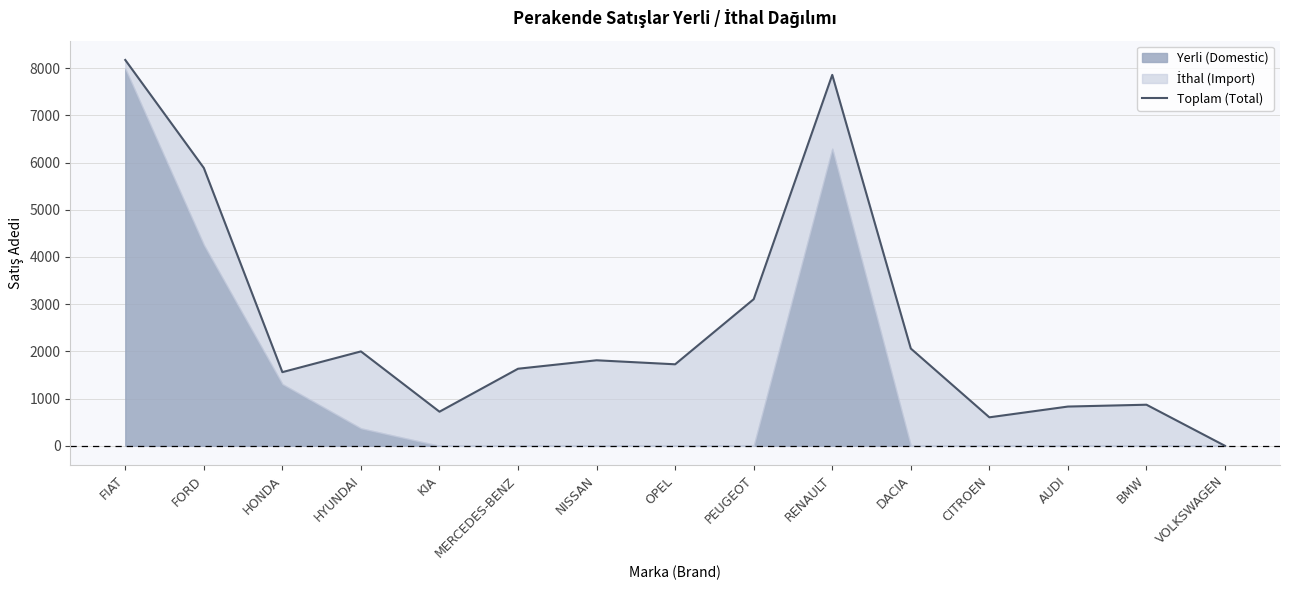

How many points are lower than both their immediate neighbors (excluding endpoints)?

4